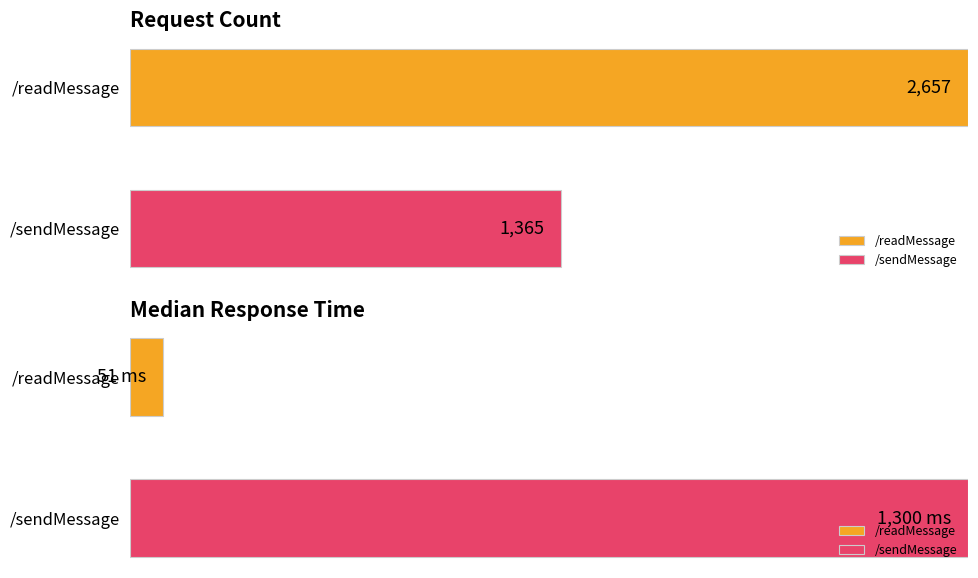

Which series has the largest range (max minus min)?

Request Count